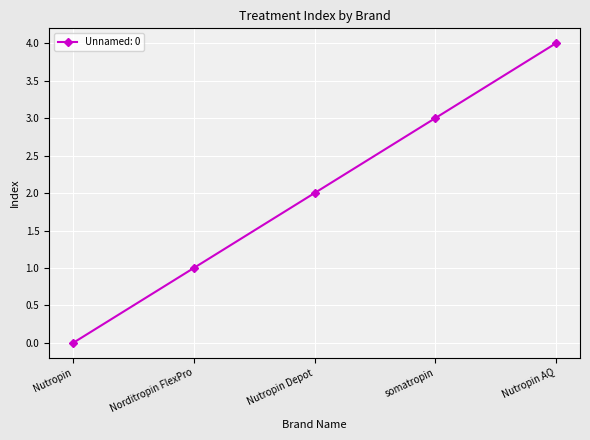

What is the change in value from Nutropin Depot to Nutropin AQ?

+2